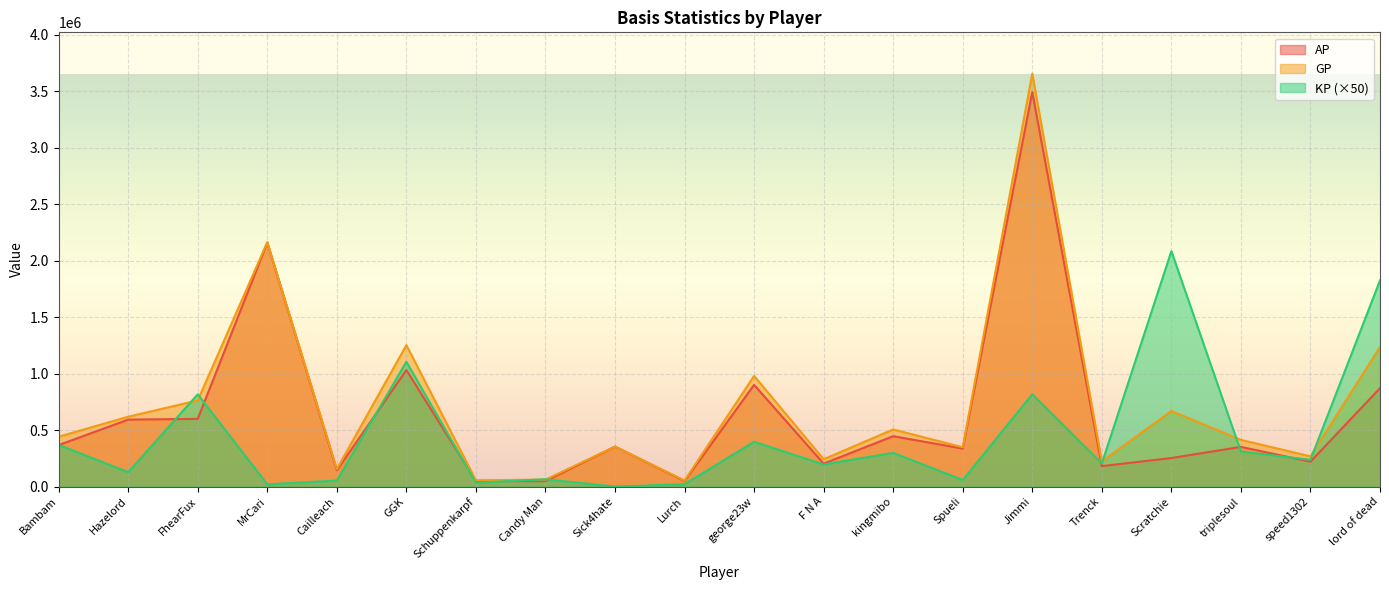

How many interior local peaks does the GP series have?

7